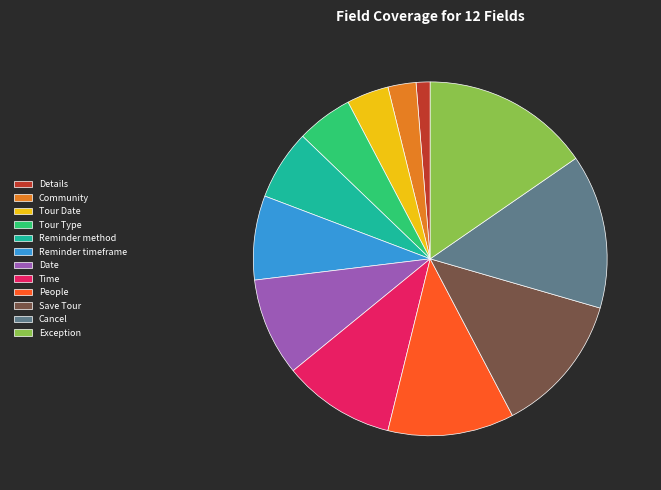

Which category has the smallest portion of the pie?

Details